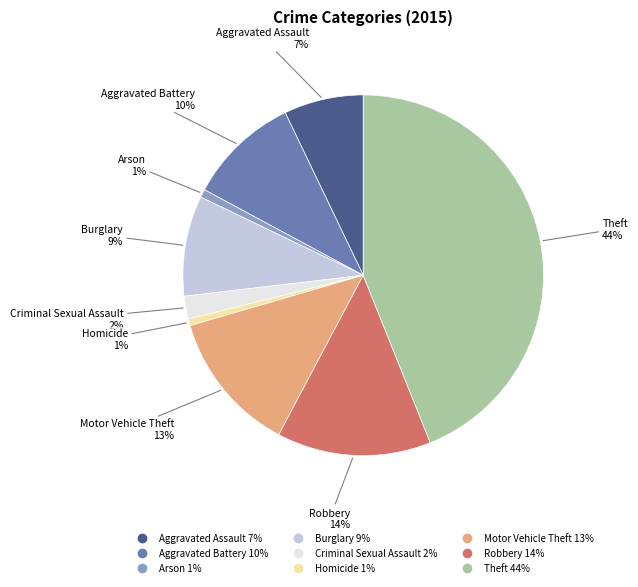

Does any single category account for the majority?

No